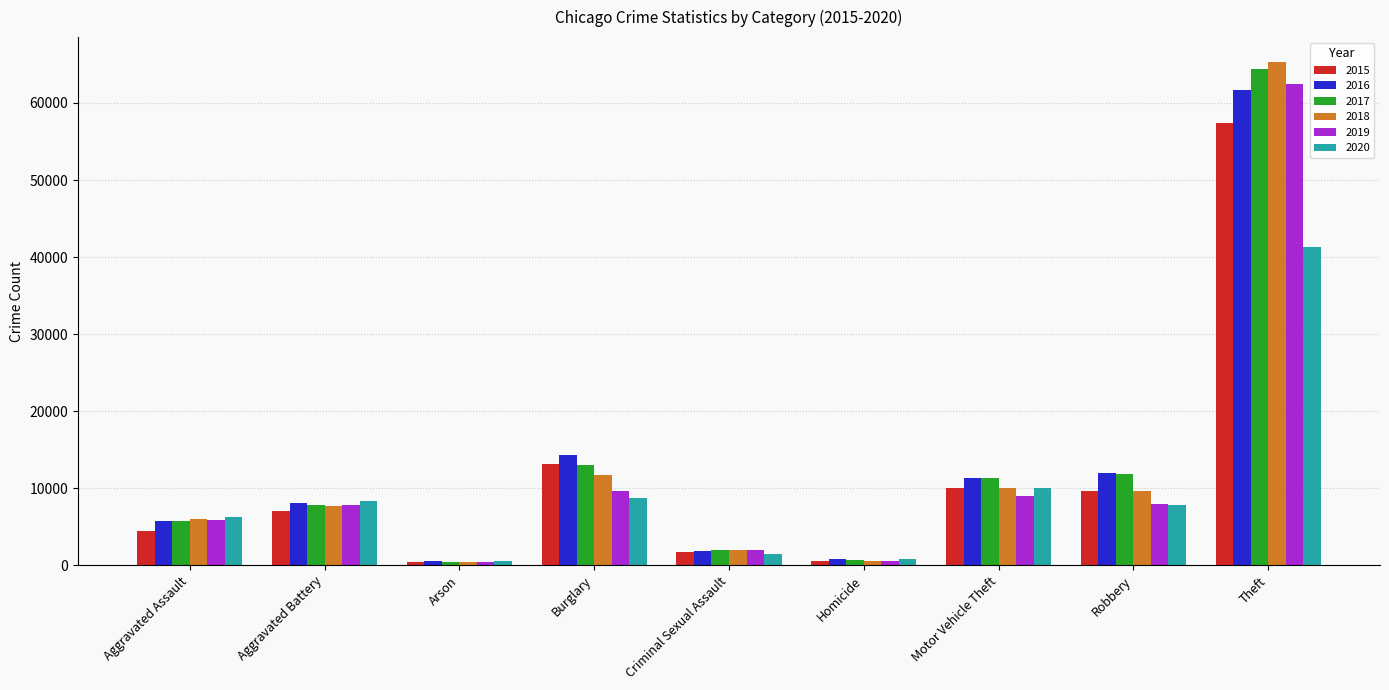

Count the number of data series in this chart.

6